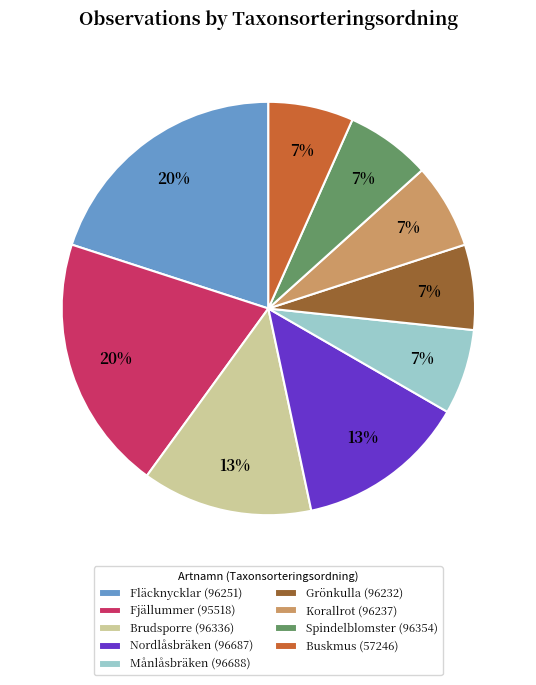

Is the sum of Brudsporre (96336) and Månlåsbräken (96688) greater than half?

No